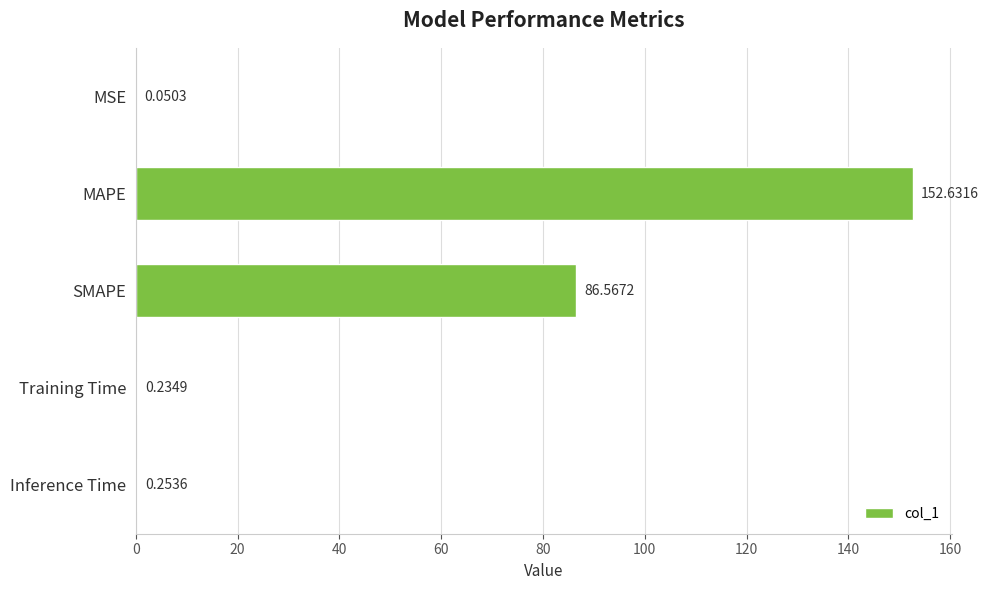

What is the sum of all values?

239.7